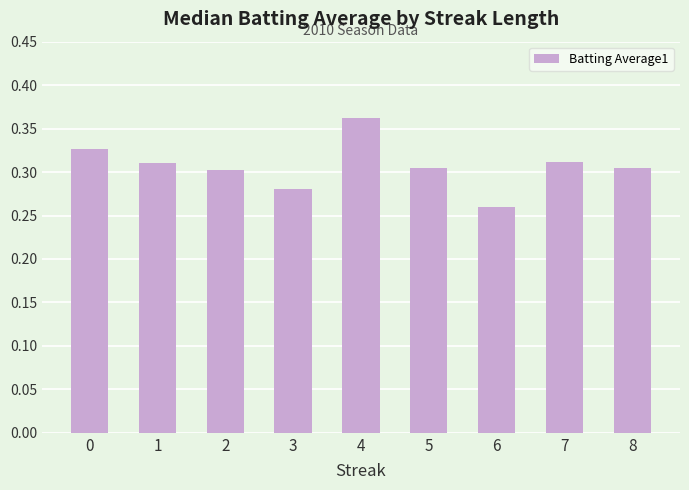

How many bars are there in total?

9